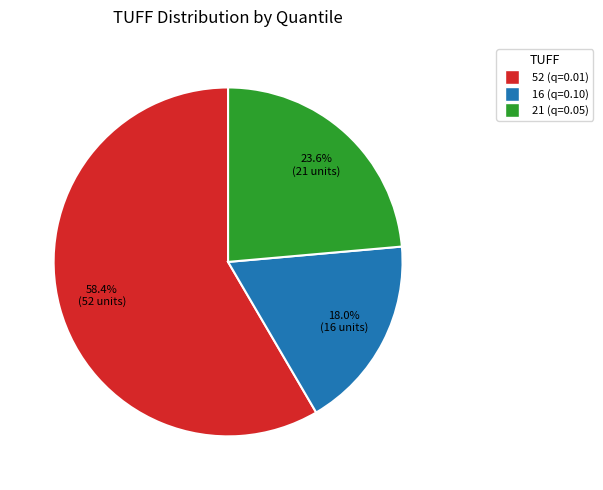

Does 52 represent more than half of the total?

Yes